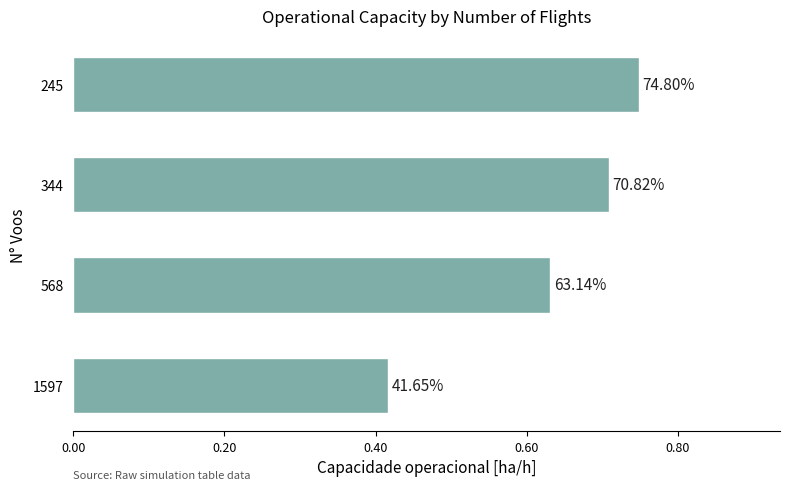

What is the difference between the maximum and minimum values?

0.3